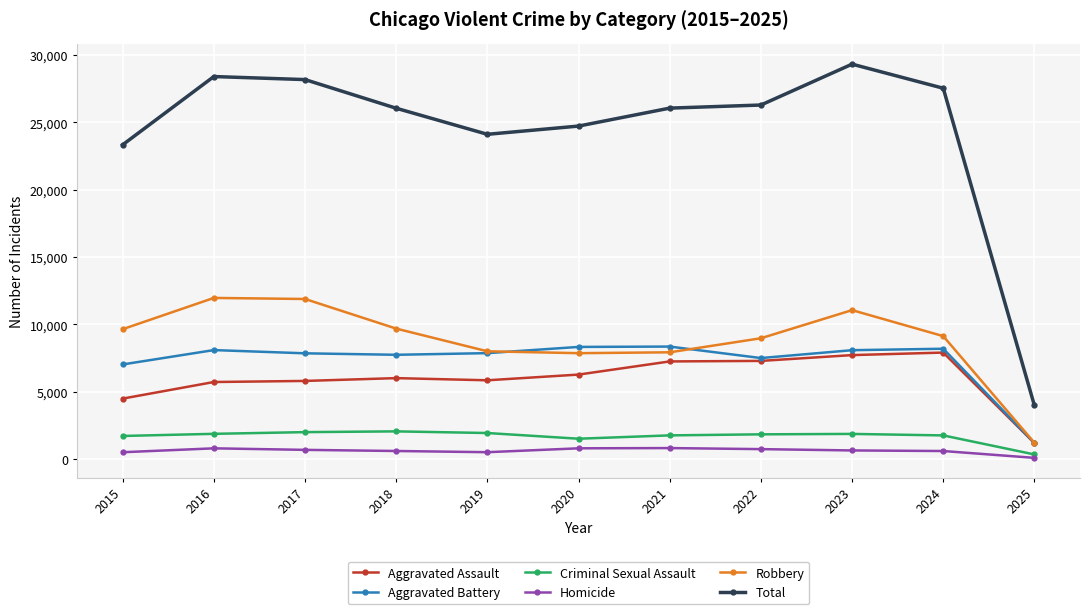

Is it true that Total equals 41621 at 2017?

False